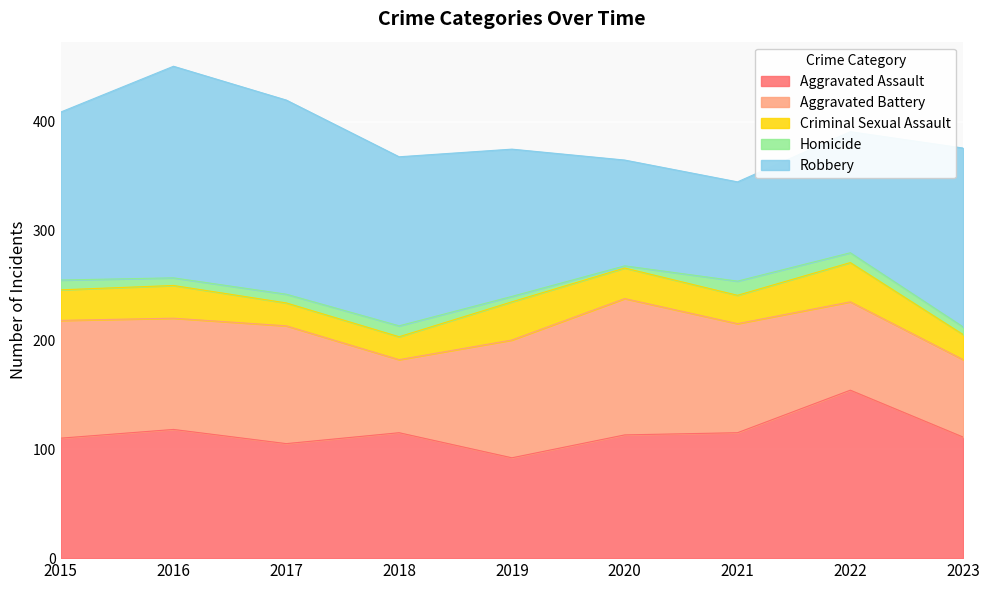

What is the maximum value for Aggravated Assault?

154